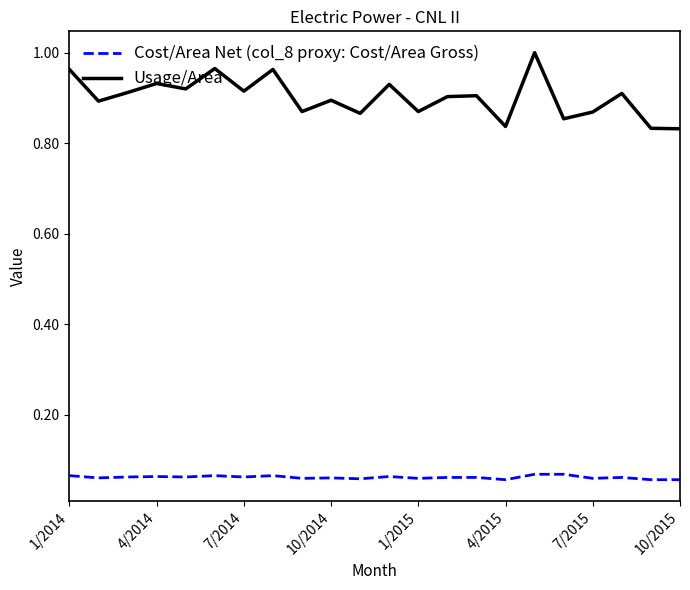

True or false: Cost/Area Net (col_8 proxy: Cost/Area Gross) and Usage/Area cross at least once.

False